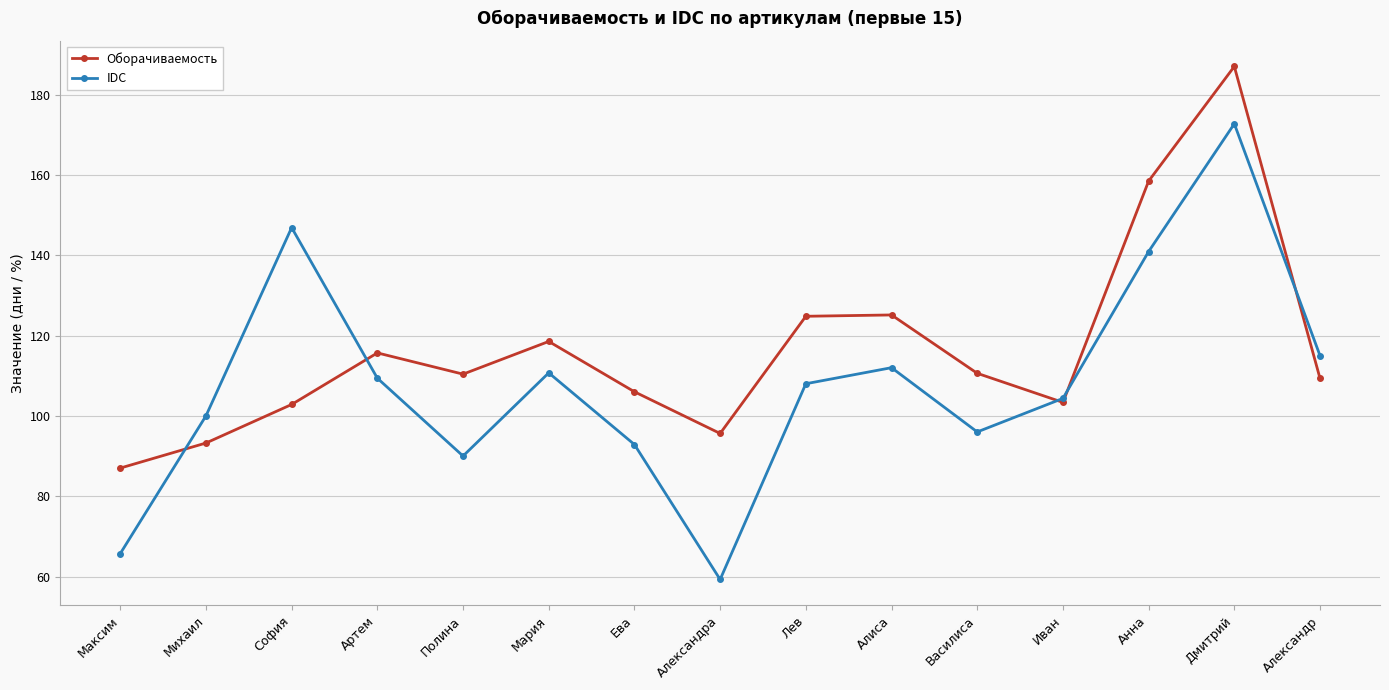

How many series are shown in this chart?

2